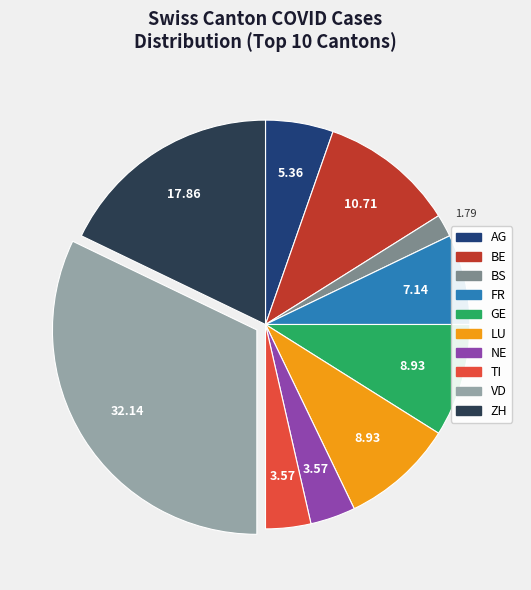

Does BS account for over 50% of the chart?

No